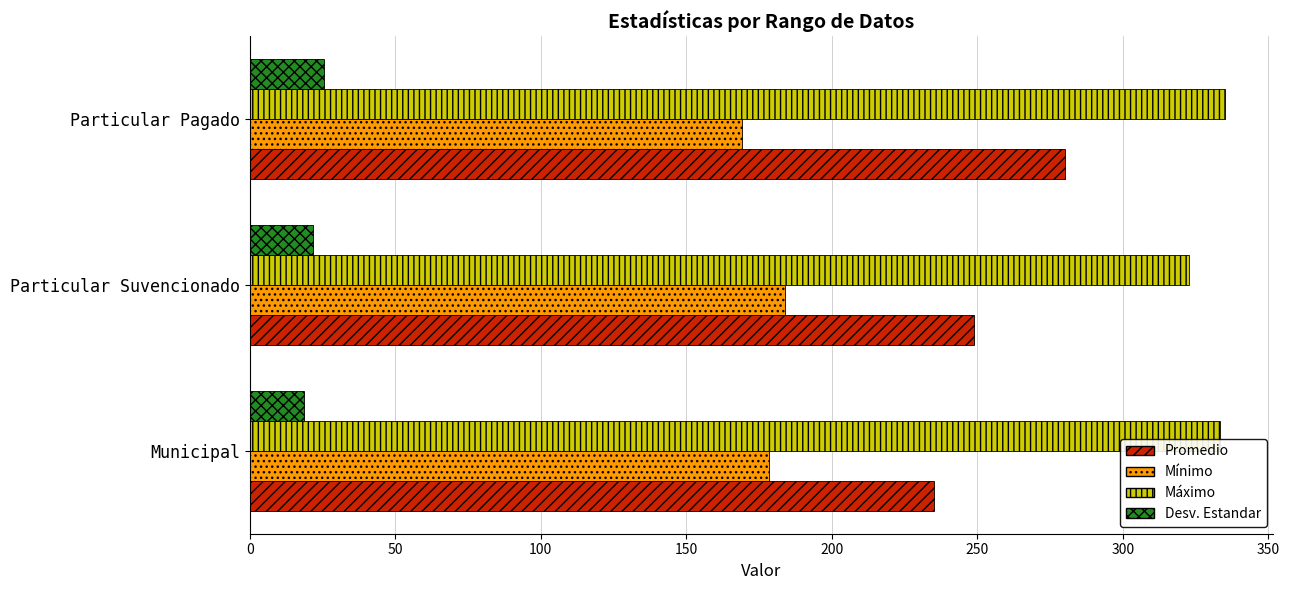

Rank the series by their average value, from highest to lowest.

Máximo, Promedio, Mínimo, Desv. Estandar